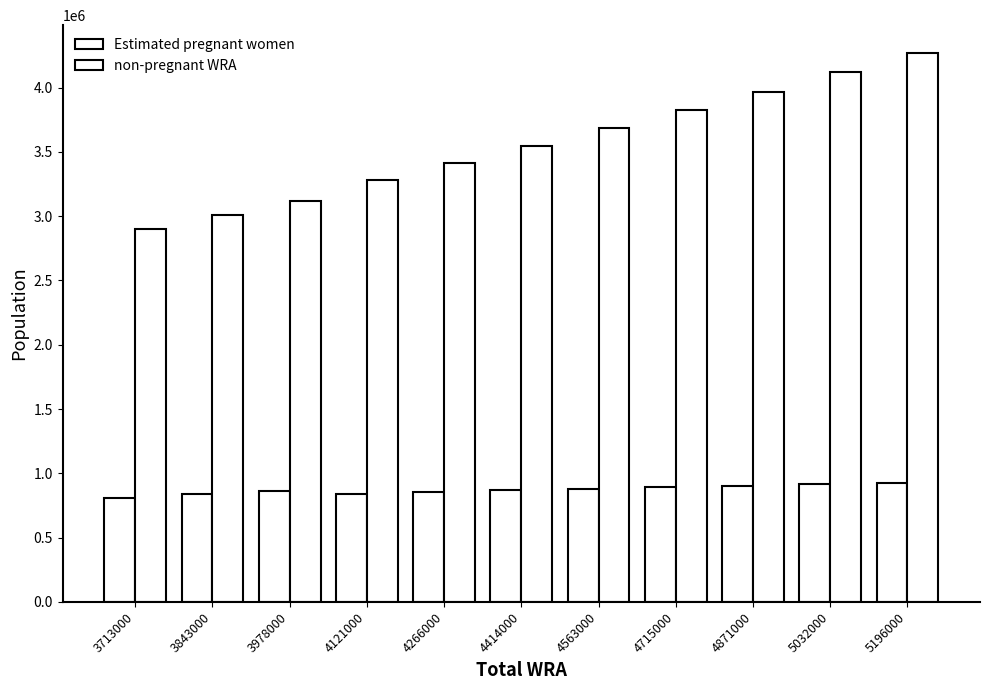

Reading left to right, list all the values displayed in this chart.

Estimated pregnant women: 3713000=811361.8	3843000=837232.0	3978000=863587.0	4121000=842381.2	4266000=854880.8	4414000=867108.2	4563000=879127.3	4715000=890807.1	4871000=902178.5	5032000=913226.6	5196000=923850.3
non-pregnant WRA: 3713000=2901638.2	3843000=3005768.0	3978000=3114413.0	4121000=3278618.8	4266000=3411119.2	4414000=3546891.8	4563000=3683872.7	4715000=3824192.9	4871000=3968821.5	5032000=4118773.4	5196000=4272149.7